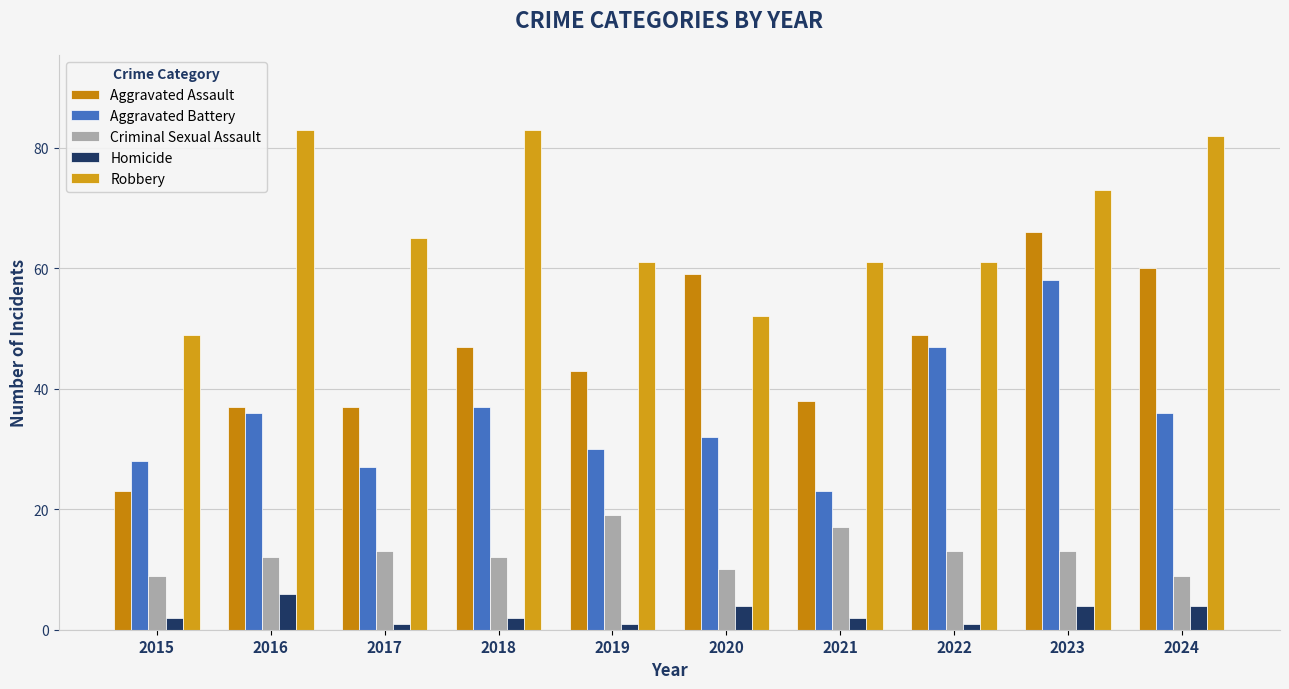

True or false: Aggravated Assault has a value of 63 at 2021.

False